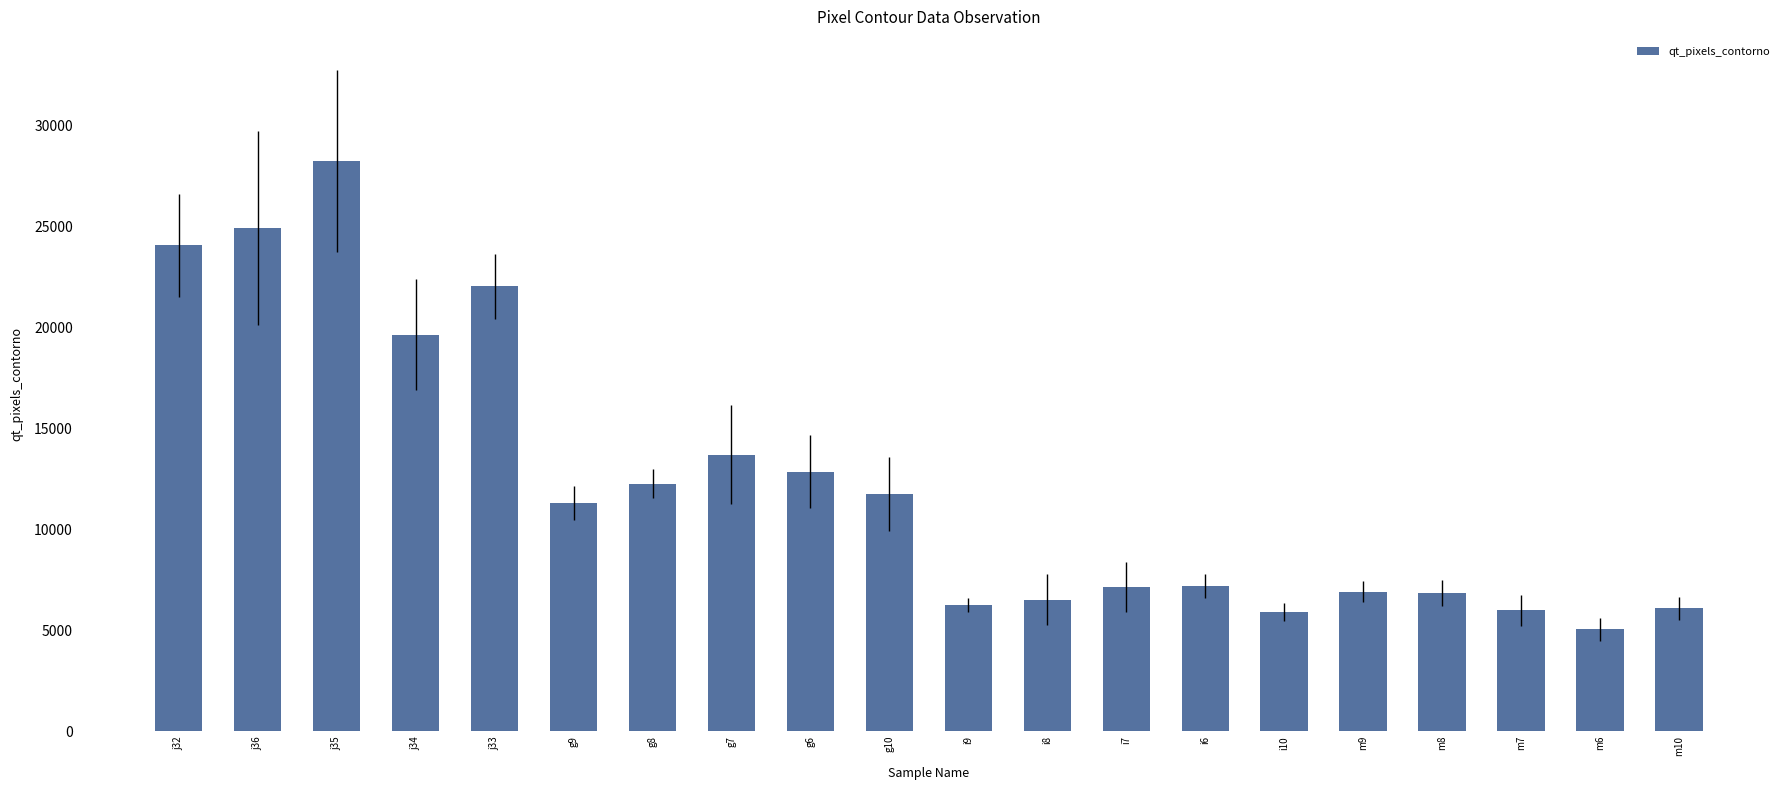

Is it true that the value at i7 is 3078.8?

False